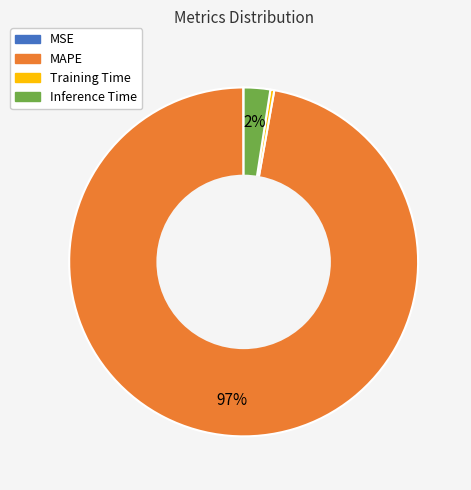

Is it true that Training Time is 0% of the pie?

True